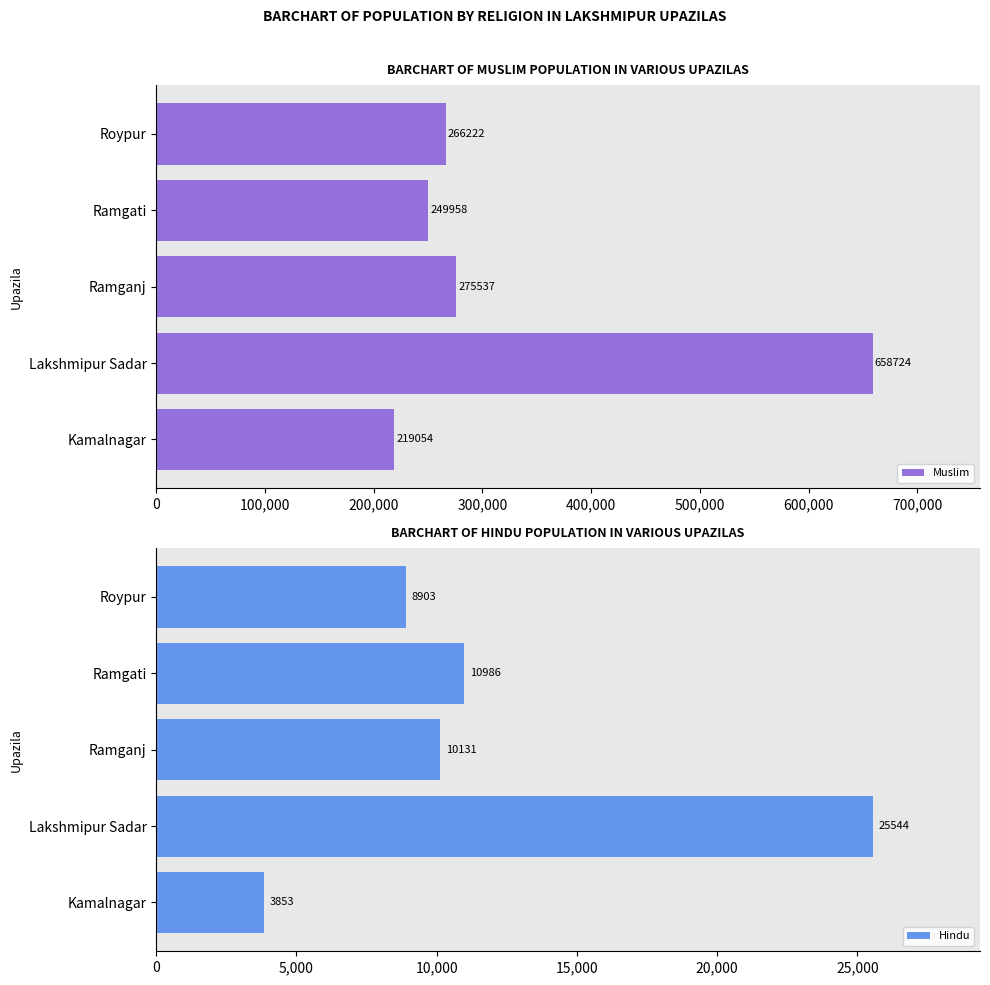

Reading left to right, list all the values displayed in this chart.

Muslim: 219054	658724	275537	249958	266222
Hindu: 3853	25544	10131	10986	8903